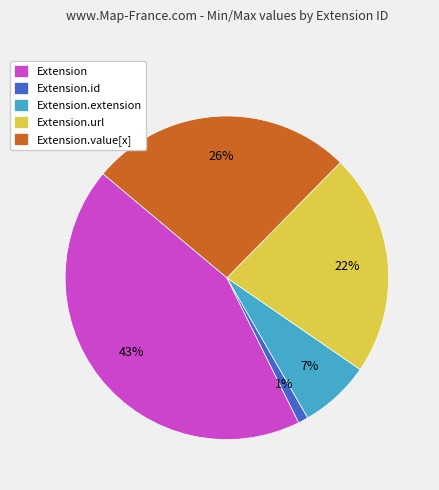

To the nearest percent, what is the difference between the largest and smallest slice percentages?

42%